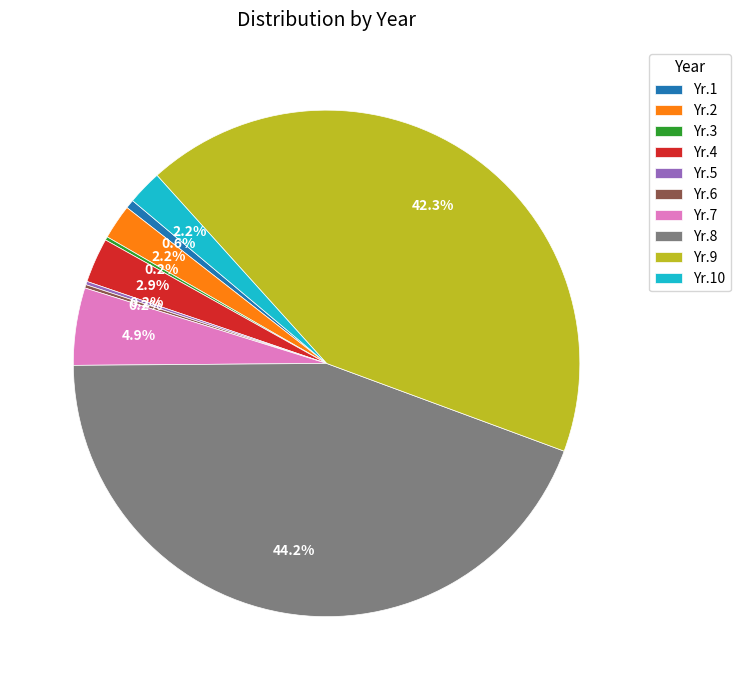

Which slice is the largest?

Yr.8